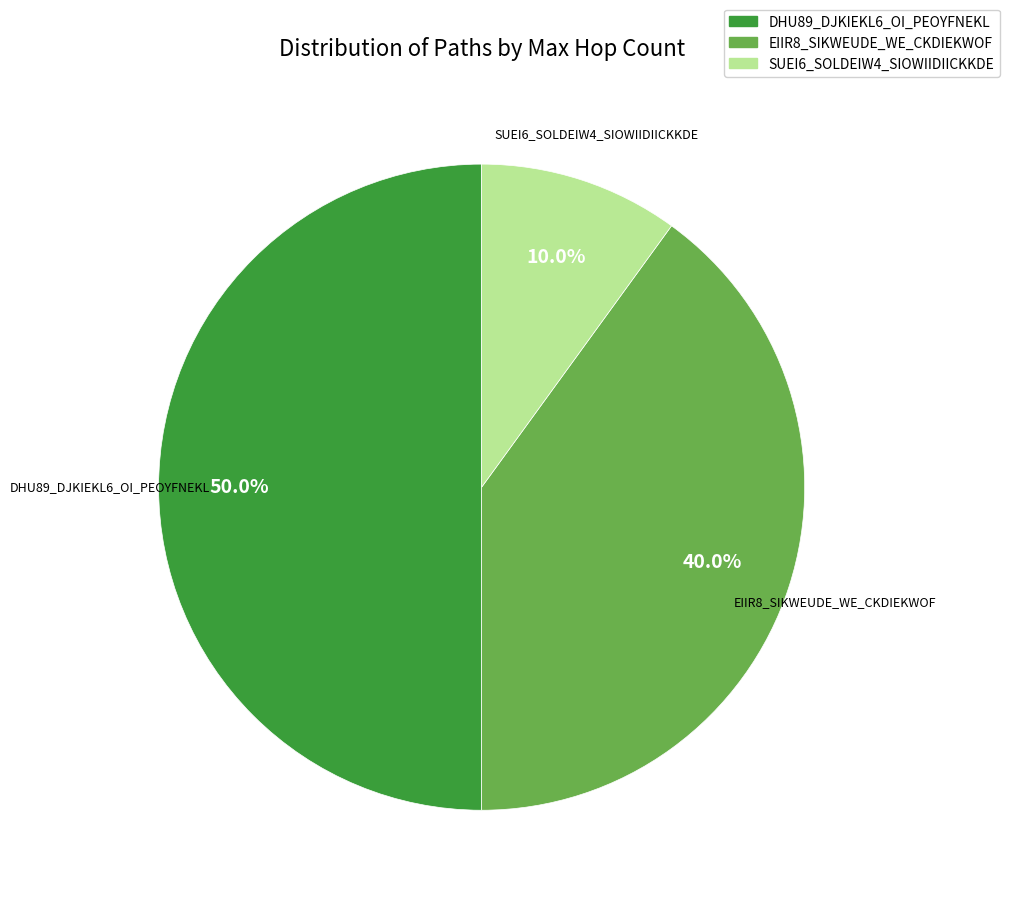

How many slices are in this pie chart?

3